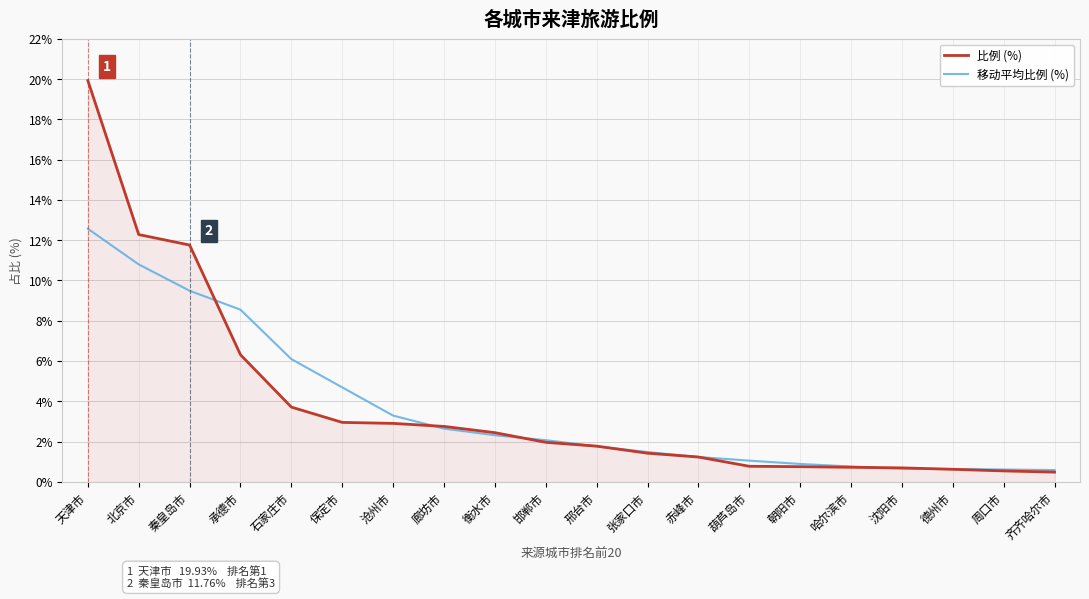

Between 沧州市 and 齐齐哈尔市, which series saw the biggest shift?

移动平均比例 (%)